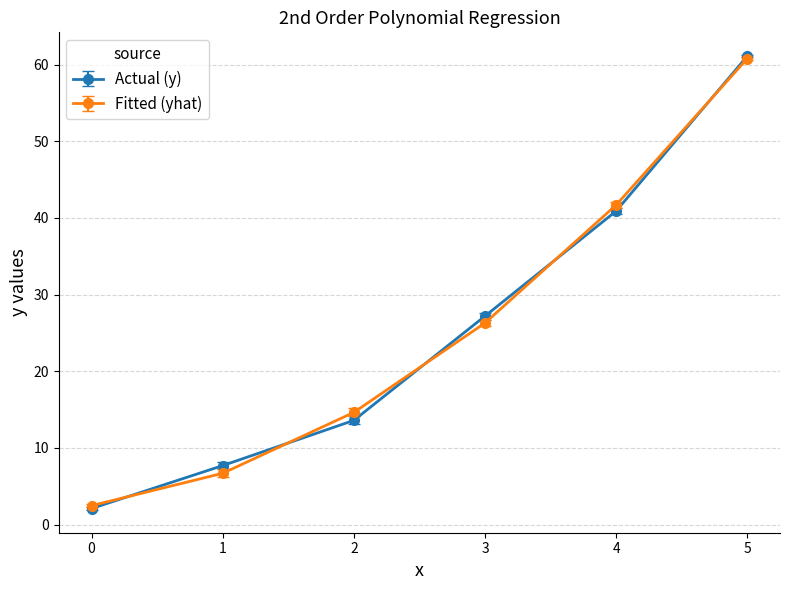

Is this an area chart (filled region under the line)?

No